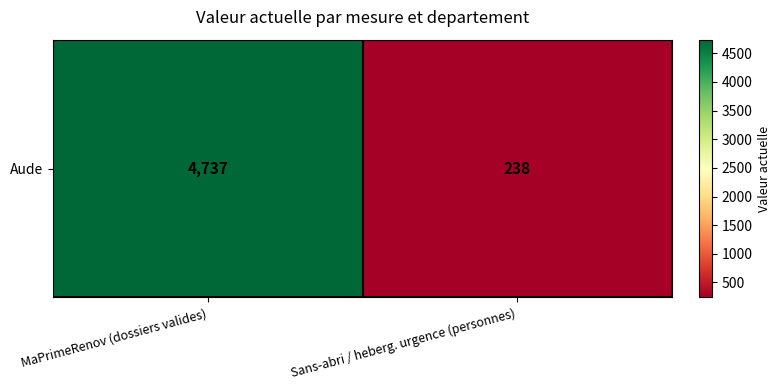

Which has a higher value, MaPrimeRenov (dossiers valides) or Sans-abri / heberg. urgence (personnes)?

MaPrimeRenov (dossiers valides)